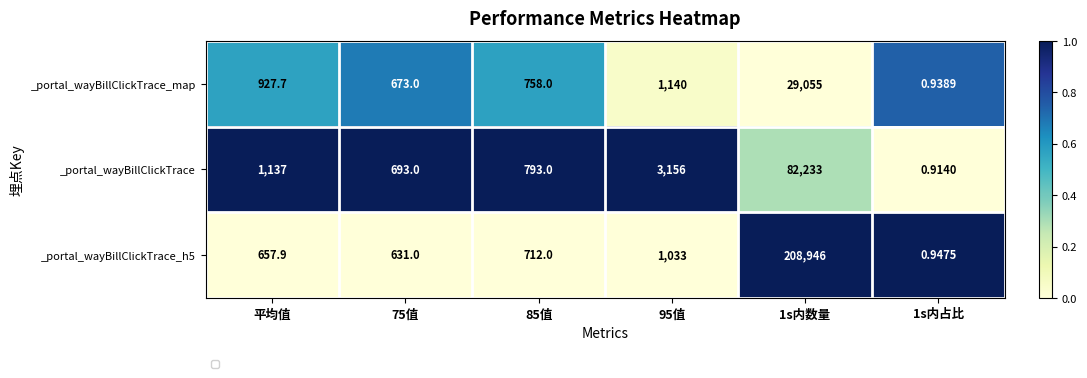

At which label does _portal_wayBillClickTrace_map first exceed 927?

平均值